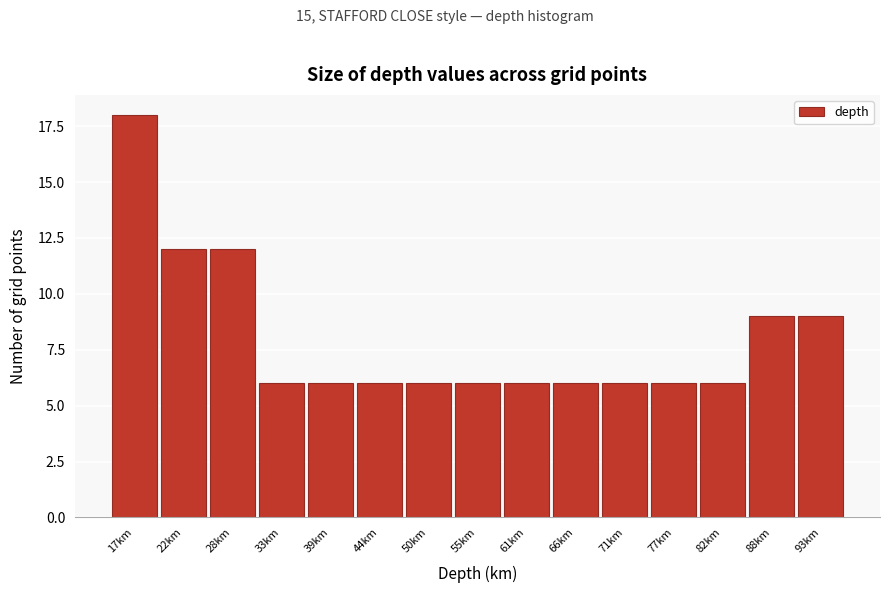

Reading left to right, extract all data points from this chart.

18	12	12	6	6	6	6	6	6	6	6	6	6	9	9